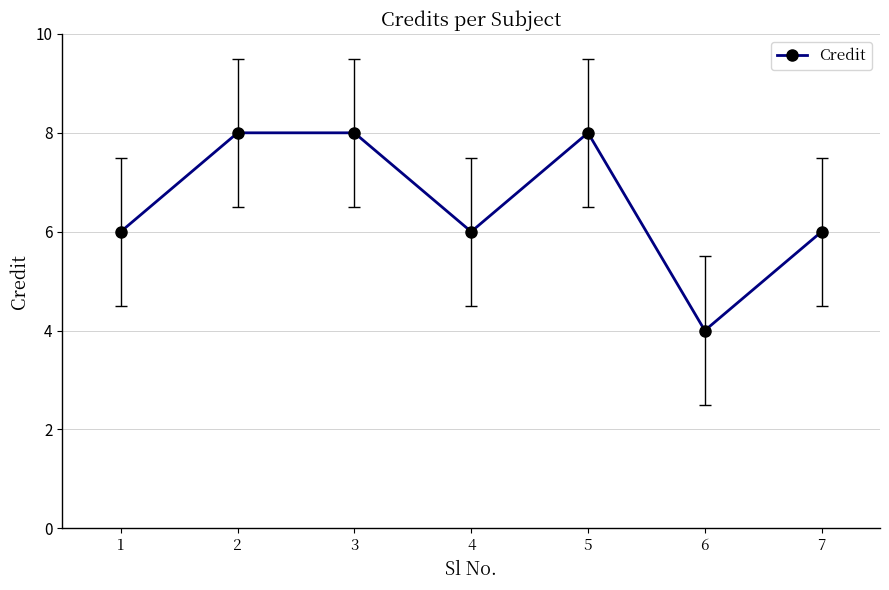

Rank the categories by value from highest to lowest.

2, 3, 5, 1, 4, 7, 6